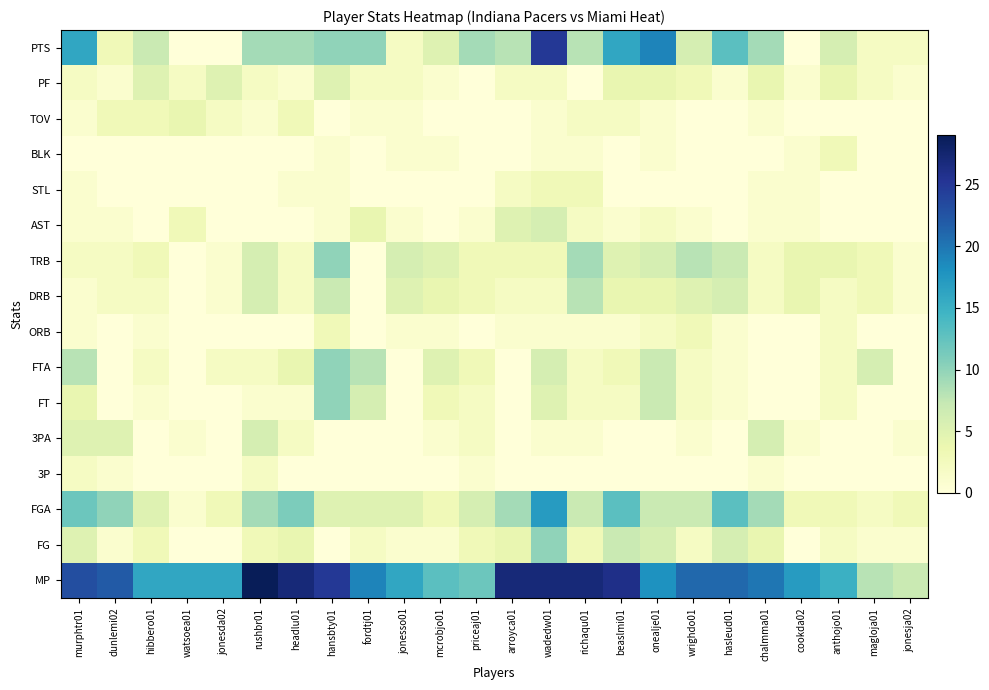

Reading left to right, what are all the values shown in this chart?

MP: murphtr01=23	dunlemi02=22	hibbero01=16	watsoea01=16	jonesda02=16	rushbr01=29	headlu01=27	hansbty01=25	fordtj01=19	jonesso01=16	mcrobjo01=13	priceaj01=12	arroyca01=27	wadedw01=27	richaqu01=27	beaslmi01=26	onealje01=18	wrighdo01=21	hasleud01=21	chalmma01=20	cookda02=17	anthojo01=15	magloja01=8	jonesja02=7
FG: murphtr01=5	dunlemi02=1	hibbero01=3	watsoea01=0	jonesda02=0	rushbr01=3	headlu01=4	hansbty01=0	fordtj01=2	jonesso01=1	mcrobjo01=1	priceaj01=3	arroyca01=4	wadedw01=10	richaqu01=3	beaslmi01=7	onealje01=6	wrighdo01=2	hasleud01=6	chalmma01=4	cookda02=0	anthojo01=2	magloja01=1	jonesja02=1
FGA: murphtr01=12	dunlemi02=10	hibbero01=5	watsoea01=1	jonesda02=3	rushbr01=9	headlu01=11	hansbty01=5	fordtj01=5	jonesso01=5	mcrobjo01=3	priceaj01=6	arroyca01=9	wadedw01=17	richaqu01=7	beaslmi01=13	onealje01=7	wrighdo01=7	hasleud01=13	chalmma01=9	cookda02=3	anthojo01=3	magloja01=2	jonesja02=3
3P: murphtr01=2	dunlemi02=1	hibbero01=0	watsoea01=0	jonesda02=0	rushbr01=2	headlu01=0	hansbty01=0	fordtj01=0	jonesso01=0	mcrobjo01=0	priceaj01=1	arroyca01=0	wadedw01=0	richaqu01=0	beaslmi01=0	onealje01=0	wrighdo01=0	hasleud01=0	chalmma01=1	cookda02=0	anthojo01=0	magloja01=0	jonesja02=0
3PA: murphtr01=5	dunlemi02=5	hibbero01=0	watsoea01=1	jonesda02=0	rushbr01=6	headlu01=2	hansbty01=0	fordtj01=0	jonesso01=0	mcrobjo01=1	priceaj01=2	arroyca01=0	wadedw01=1	richaqu01=1	beaslmi01=0	onealje01=0	wrighdo01=1	hasleud01=0	chalmma01=6	cookda02=1	anthojo01=0	magloja01=0	jonesja02=1
FT: murphtr01=4	dunlemi02=0	hibbero01=1	watsoea01=0	jonesda02=0	rushbr01=1	headlu01=1	hansbty01=10	fordtj01=6	jonesso01=0	mcrobjo01=3	priceaj01=2	arroyca01=0	wadedw01=5	richaqu01=2	beaslmi01=2	onealje01=7	wrighdo01=2	hasleud01=1	chalmma01=0	cookda02=0	anthojo01=2	magloja01=0	jonesja02=0
FTA: murphtr01=8	dunlemi02=0	hibbero01=2	watsoea01=0	jonesda02=2	rushbr01=2	headlu01=4	hansbty01=10	fordtj01=8	jonesso01=0	mcrobjo01=5	priceaj01=3	arroyca01=0	wadedw01=6	richaqu01=2	beaslmi01=3	onealje01=7	wrighdo01=2	hasleud01=1	chalmma01=0	cookda02=0	anthojo01=2	magloja01=6	jonesja02=0
ORB: murphtr01=1	dunlemi02=0	hibbero01=1	watsoea01=0	jonesda02=0	rushbr01=0	headlu01=0	hansbty01=3	fordtj01=0	jonesso01=1	mcrobjo01=1	priceaj01=0	arroyca01=1	wadedw01=1	richaqu01=1	beaslmi01=1	onealje01=2	wrighdo01=3	hasleud01=1	chalmma01=0	cookda02=0	anthojo01=2	magloja01=0	jonesja02=0
DRB: murphtr01=1	dunlemi02=2	hibbero01=2	watsoea01=0	jonesda02=1	rushbr01=6	headlu01=2	hansbty01=7	fordtj01=0	jonesso01=5	mcrobjo01=4	priceaj01=3	arroyca01=2	wadedw01=2	richaqu01=8	beaslmi01=4	onealje01=4	wrighdo01=5	hasleud01=6	chalmma01=2	cookda02=4	anthojo01=2	magloja01=3	jonesja02=1
TRB: murphtr01=2	dunlemi02=2	hibbero01=3	watsoea01=0	jonesda02=1	rushbr01=6	headlu01=2	hansbty01=10	fordtj01=0	jonesso01=6	mcrobjo01=5	priceaj01=3	arroyca01=3	wadedw01=3	richaqu01=9	beaslmi01=5	onealje01=6	wrighdo01=8	hasleud01=7	chalmma01=2	cookda02=4	anthojo01=4	magloja01=3	jonesja02=1
AST: murphtr01=1	dunlemi02=1	hibbero01=0	watsoea01=3	jonesda02=0	rushbr01=0	headlu01=0	hansbty01=1	fordtj01=4	jonesso01=1	mcrobjo01=0	priceaj01=1	arroyca01=5	wadedw01=6	richaqu01=2	beaslmi01=1	onealje01=2	wrighdo01=1	hasleud01=0	chalmma01=1	cookda02=1	anthojo01=0	magloja01=0	jonesja02=0
STL: murphtr01=1	dunlemi02=0	hibbero01=0	watsoea01=0	jonesda02=0	rushbr01=0	headlu01=1	hansbty01=1	fordtj01=0	jonesso01=0	mcrobjo01=0	priceaj01=0	arroyca01=2	wadedw01=3	richaqu01=3	beaslmi01=0	onealje01=0	wrighdo01=0	hasleud01=0	chalmma01=1	cookda02=1	anthojo01=0	magloja01=0	jonesja02=0
BLK: murphtr01=0	dunlemi02=0	hibbero01=0	watsoea01=0	jonesda02=0	rushbr01=0	headlu01=0	hansbty01=1	fordtj01=0	jonesso01=1	mcrobjo01=1	priceaj01=0	arroyca01=0	wadedw01=1	richaqu01=1	beaslmi01=0	onealje01=1	wrighdo01=0	hasleud01=0	chalmma01=0	cookda02=1	anthojo01=3	magloja01=0	jonesja02=0
TOV: murphtr01=1	dunlemi02=3	hibbero01=3	watsoea01=4	jonesda02=2	rushbr01=1	headlu01=3	hansbty01=0	fordtj01=1	jonesso01=1	mcrobjo01=0	priceaj01=0	arroyca01=0	wadedw01=1	richaqu01=2	beaslmi01=2	onealje01=1	wrighdo01=0	hasleud01=0	chalmma01=1	cookda02=0	anthojo01=0	magloja01=0	jonesja02=0
PF: murphtr01=2	dunlemi02=1	hibbero01=5	watsoea01=2	jonesda02=5	rushbr01=2	headlu01=1	hansbty01=5	fordtj01=2	jonesso01=2	mcrobjo01=1	priceaj01=0	arroyca01=2	wadedw01=2	richaqu01=0	beaslmi01=4	onealje01=4	wrighdo01=3	hasleud01=1	chalmma01=4	cookda02=1	anthojo01=4	magloja01=2	jonesja02=1
PTS: murphtr01=16	dunlemi02=3	hibbero01=7	watsoea01=0	jonesda02=0	rushbr01=9	headlu01=9	hansbty01=10	fordtj01=10	jonesso01=2	mcrobjo01=5	priceaj01=9	arroyca01=8	wadedw01=25	richaqu01=8	beaslmi01=16	onealje01=19	wrighdo01=6	hasleud01=13	chalmma01=9	cookda02=0	anthojo01=6	magloja01=2	jonesja02=2